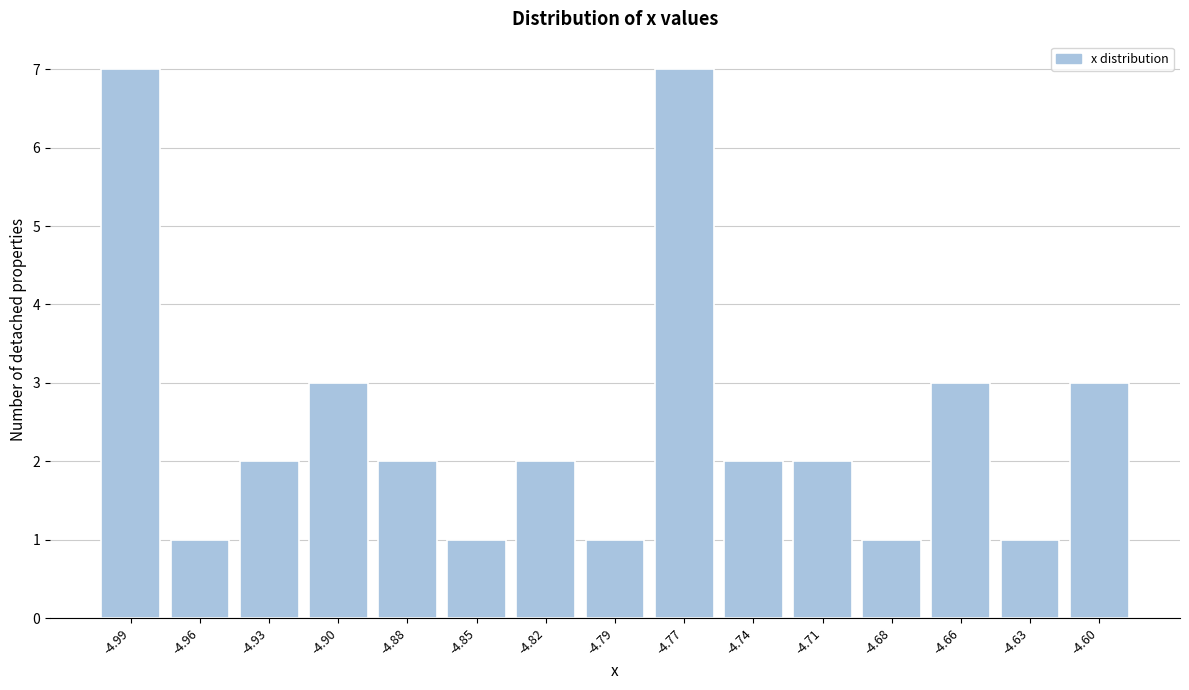

Reading left to right, list all the values displayed in this chart.

7	1	2	3	2	1	2	1	7	2	2	1	3	1	3